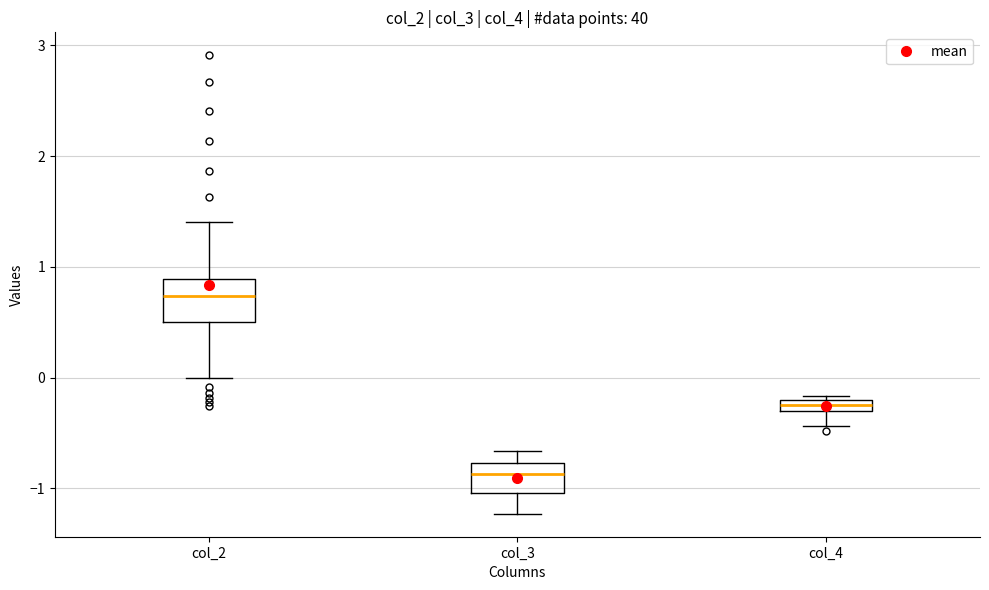

Which box is the tallest, from its lower edge to its upper edge?

col_2